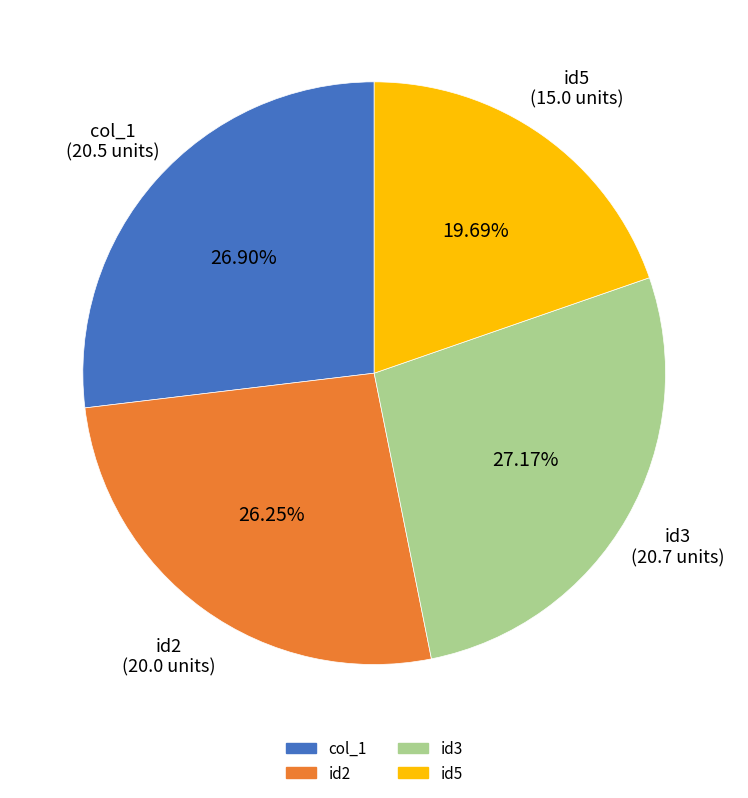

To the nearest percent, what is the combined percentage of id5 and col_1?

47%